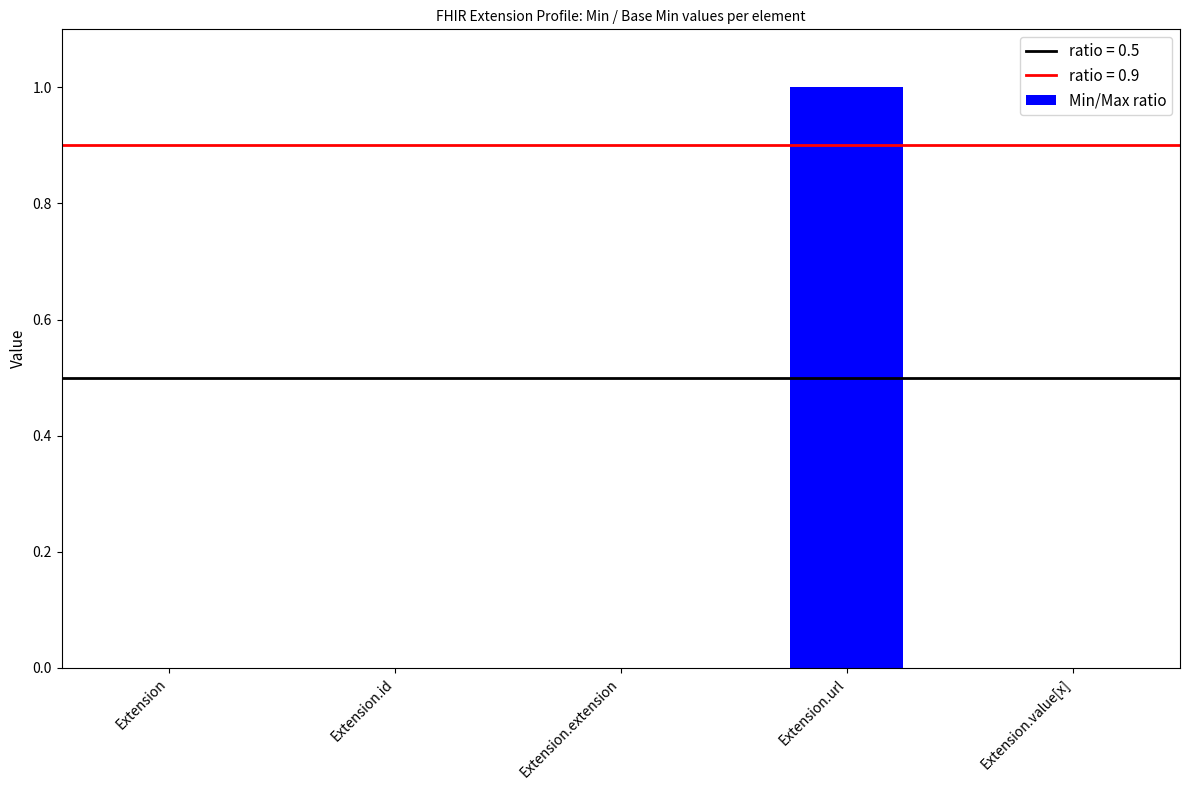

How many distinct data groups are displayed?

1